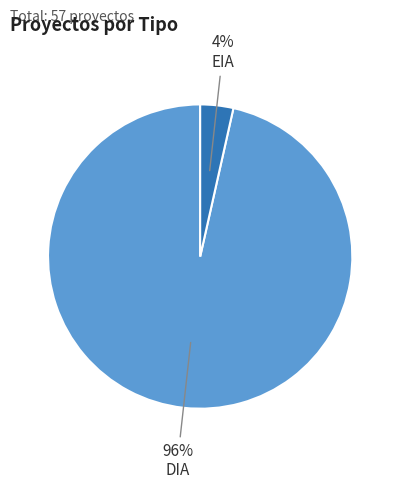

To the nearest percent, what is the average slice percentage?

50%